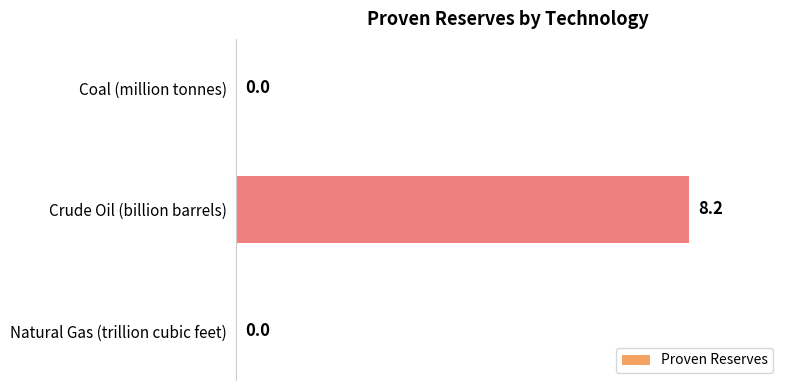

What is the sum of all values?

8.2